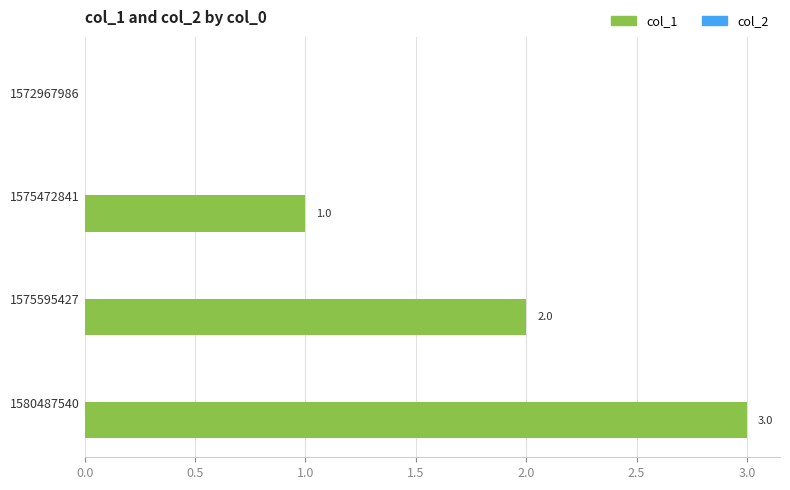

The chart shows a value of 4 at 1580487540. True or false?

False